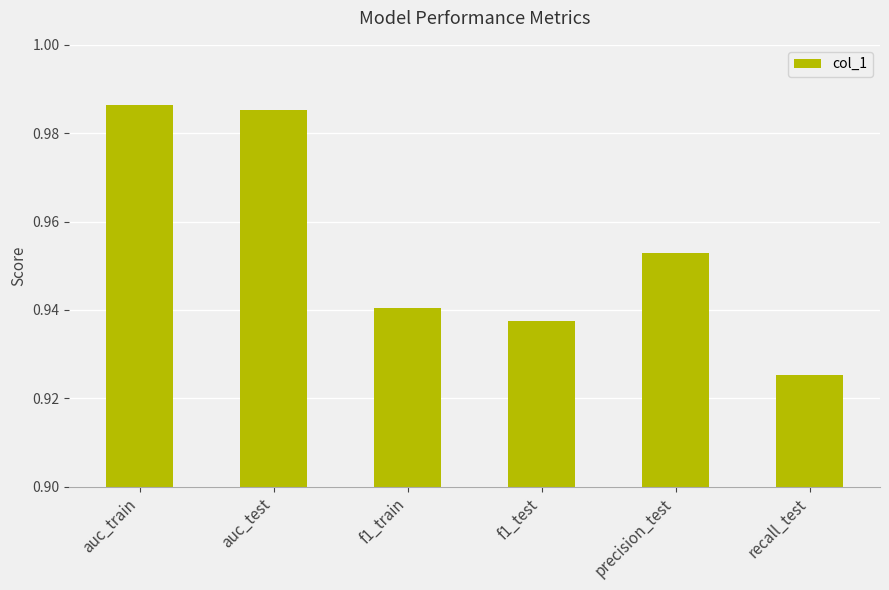

Are the bars horizontal?

No